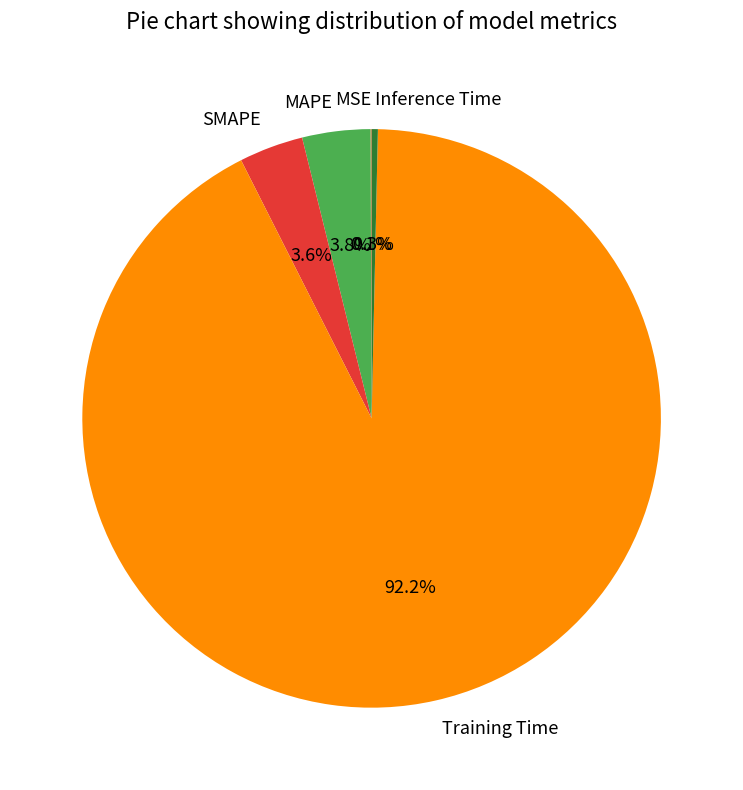

To the nearest percent, what is the difference between the largest and smallest slice percentages?

92%